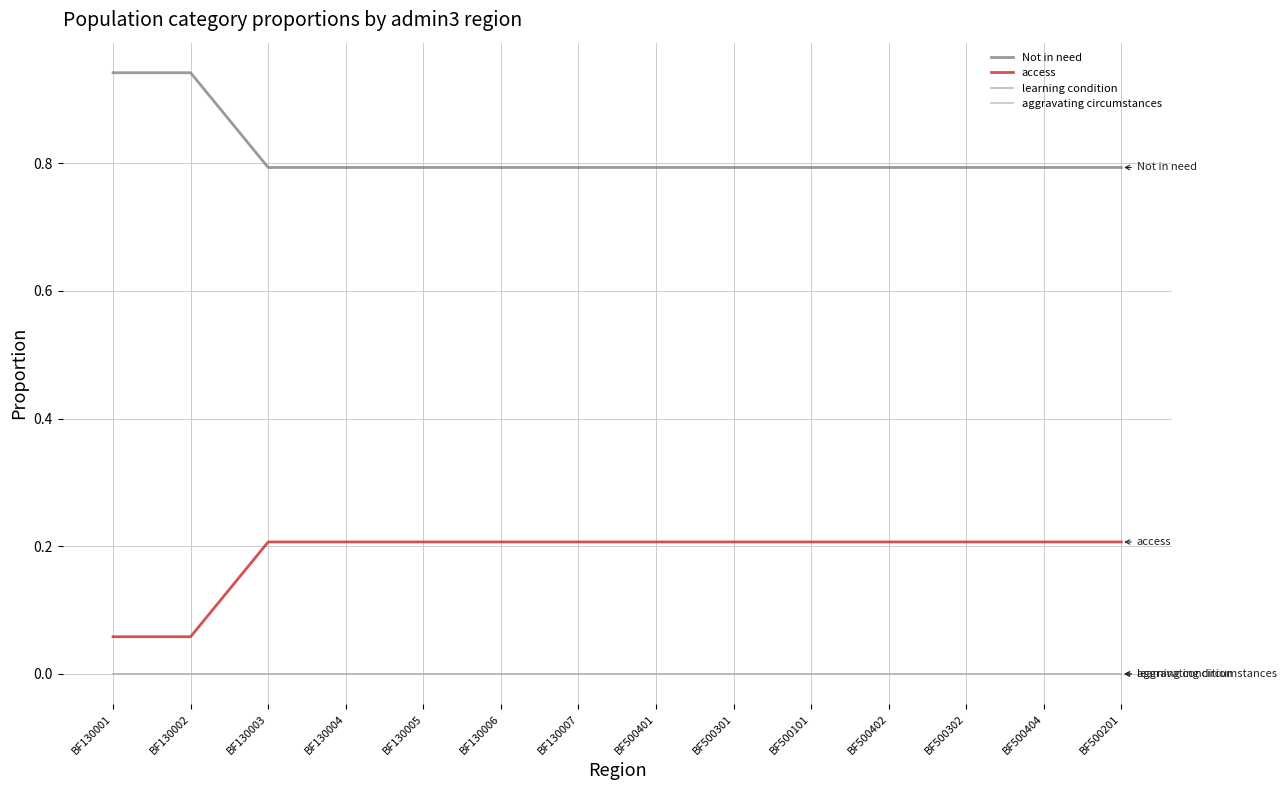

Reading left to right, extract all data points from this chart.

Not in need: 0.9	0.9	0.8	0.8	0.8	0.8	0.8	0.8	0.8	0.8	0.8	0.8	0.8	0.8
access: 0.1	0.1	0.2	0.2	0.2	0.2	0.2	0.2	0.2	0.2	0.2	0.2	0.2	0.2
learning condition: 0.0	0.0	0.0	0.0	0.0	0.0	0.0	0.0	0.0	0.0	0.0	0.0	0.0	0.0
aggravating circumstances: 0.0	0.0	0.0	0.0	0.0	0.0	0.0	0.0	0.0	0.0	0.0	0.0	0.0	0.0